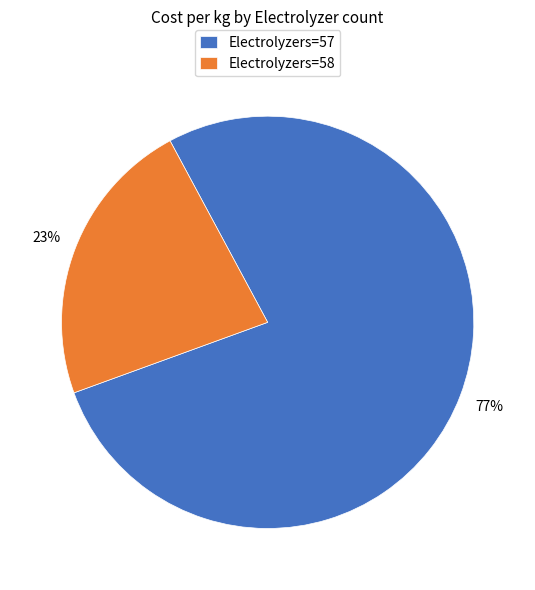

Which slice is the largest?

Electrolyzers=57